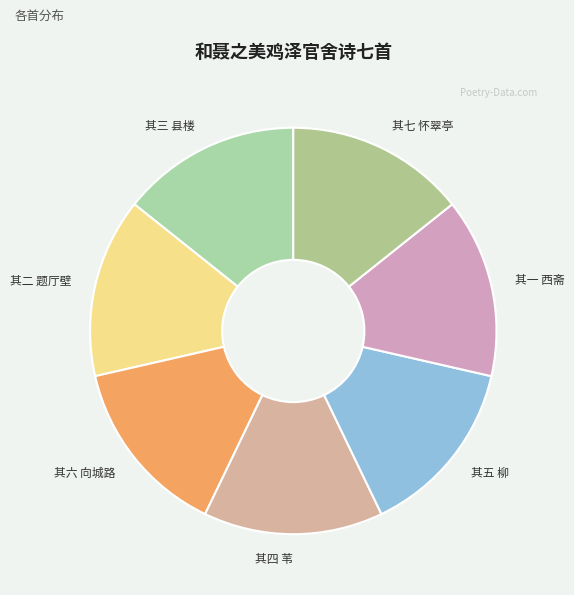

Is there any slice that represents more than half of the pie?

No